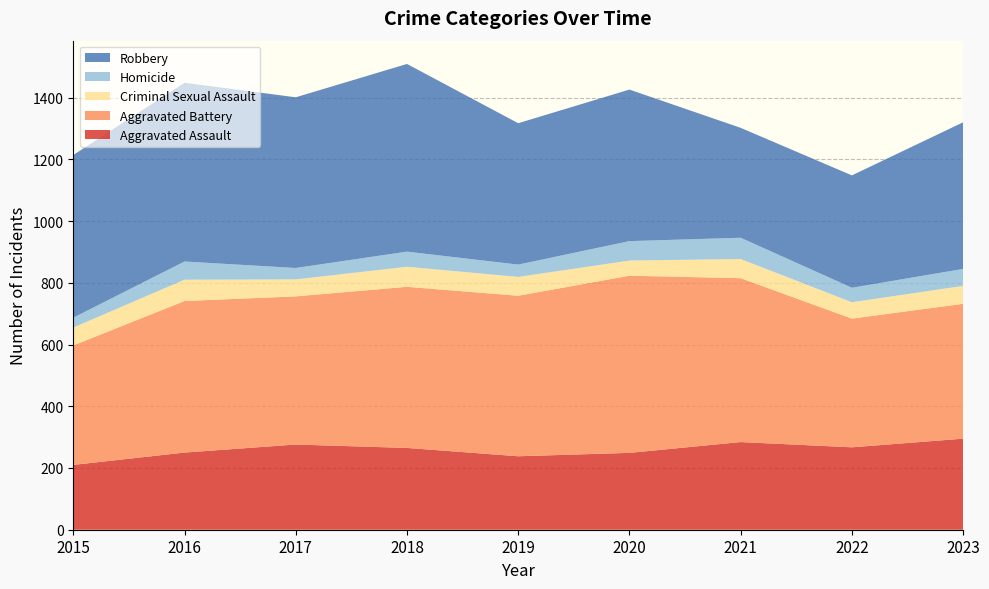

Reading right to left, what are all the values shown in this chart?

Aggravated Assault: 295	267	284	249	238	265	276	250	210
Aggravated Battery: 437	417	531	574	520	522	480	491	387
Criminal Sexual Assault: 58	53	62	49	61	65	55	69	58
Homicide: 55	47	69	63	40	49	37	59	32
Robbery: 475	364	356	491	458	608	553	579	527